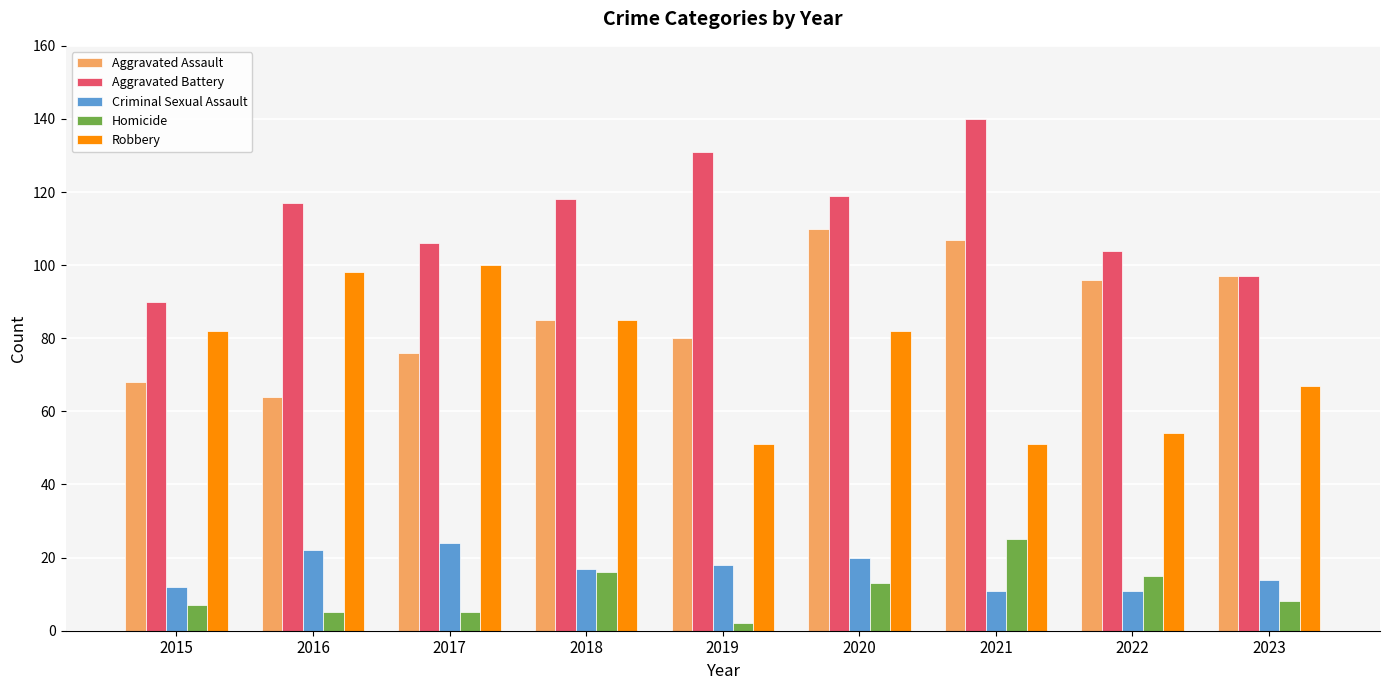

Rank the series at 2019 from highest to lowest value.

Aggravated Battery, Aggravated Assault, Robbery, Criminal Sexual Assault, Homicide